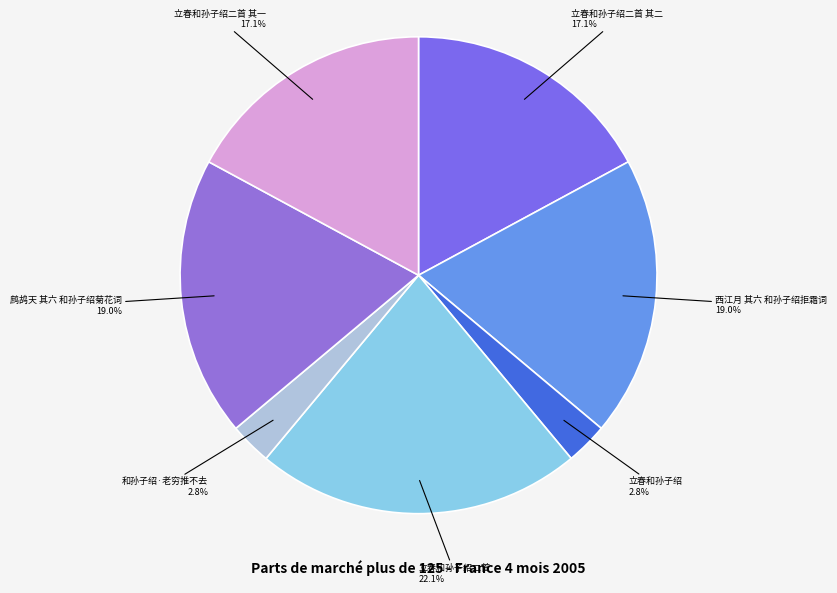

Rank the categories by value from highest to lowest.

立春和孙子绍二首, 鹧鸪天 其六 和孙子绍菊花词, 西江月 其六 和孙子绍拒霜词, 立春和孙子绍二首 其一, 立春和孙子绍二首 其二, 和孙子绍·老穷推不去, 立春和孙子绍